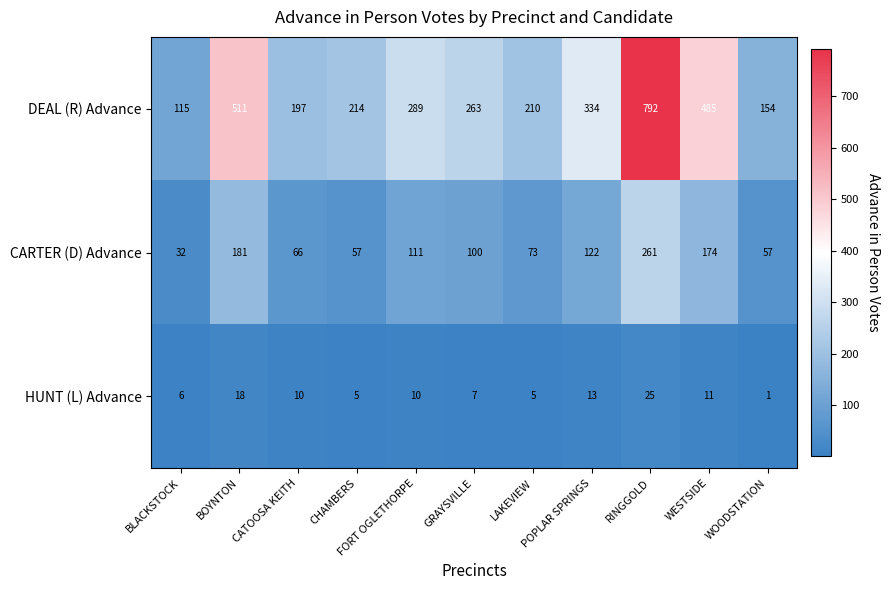

What is the difference between the maximum and minimum values in the CARTER (D) Advance series?

229